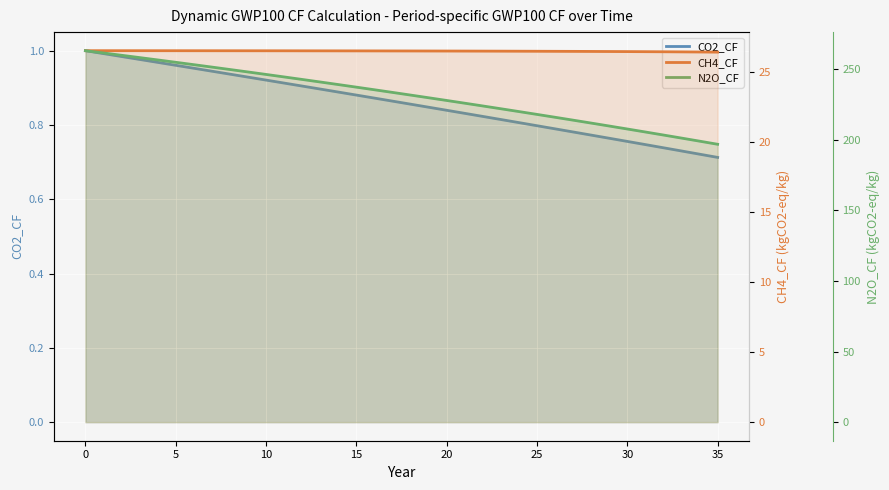

Which series has the largest total across all categories?

N2O_CF